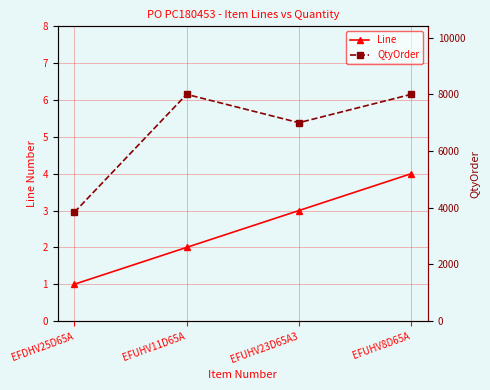

What are all the series names shown in the legend?

Line, QtyOrder